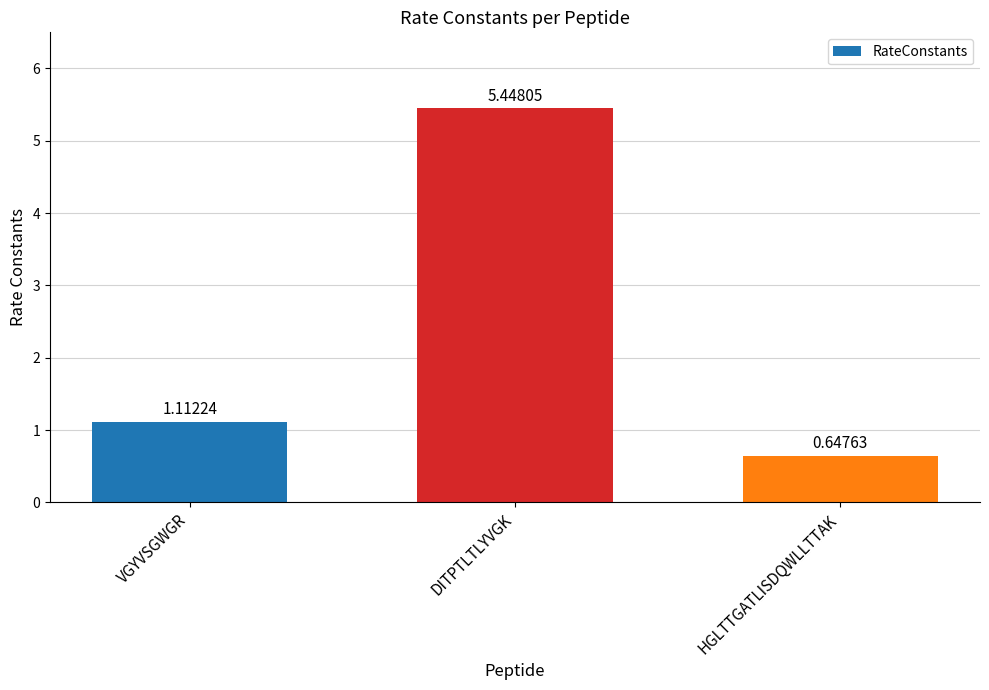

How many series are shown in this chart?

1